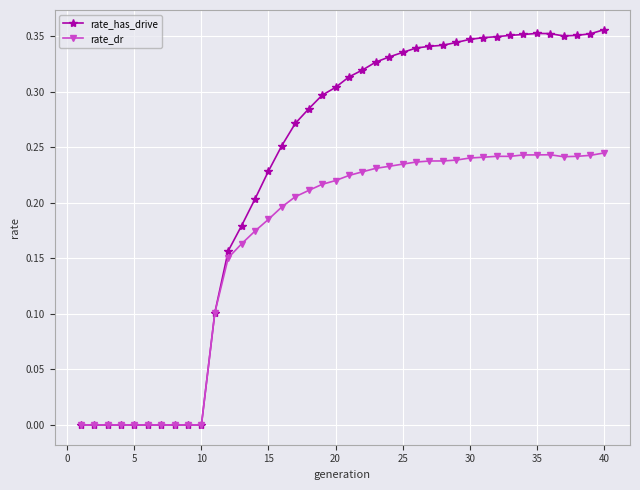

List the series in order of their peak value, highest first.

rate_has_drive, rate_dr